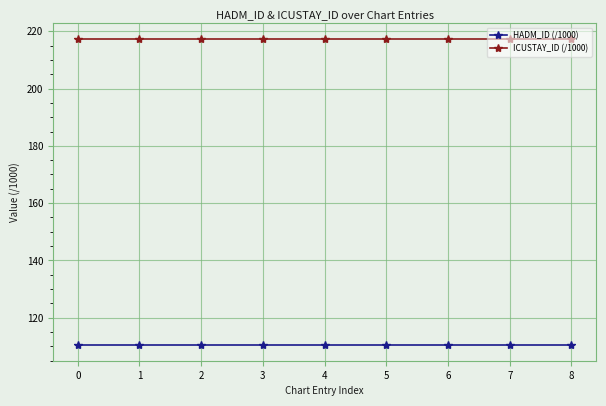

List the series in order of their overall mean, lowest first.

HADM_ID (/1000), ICUSTAY_ID (/1000)